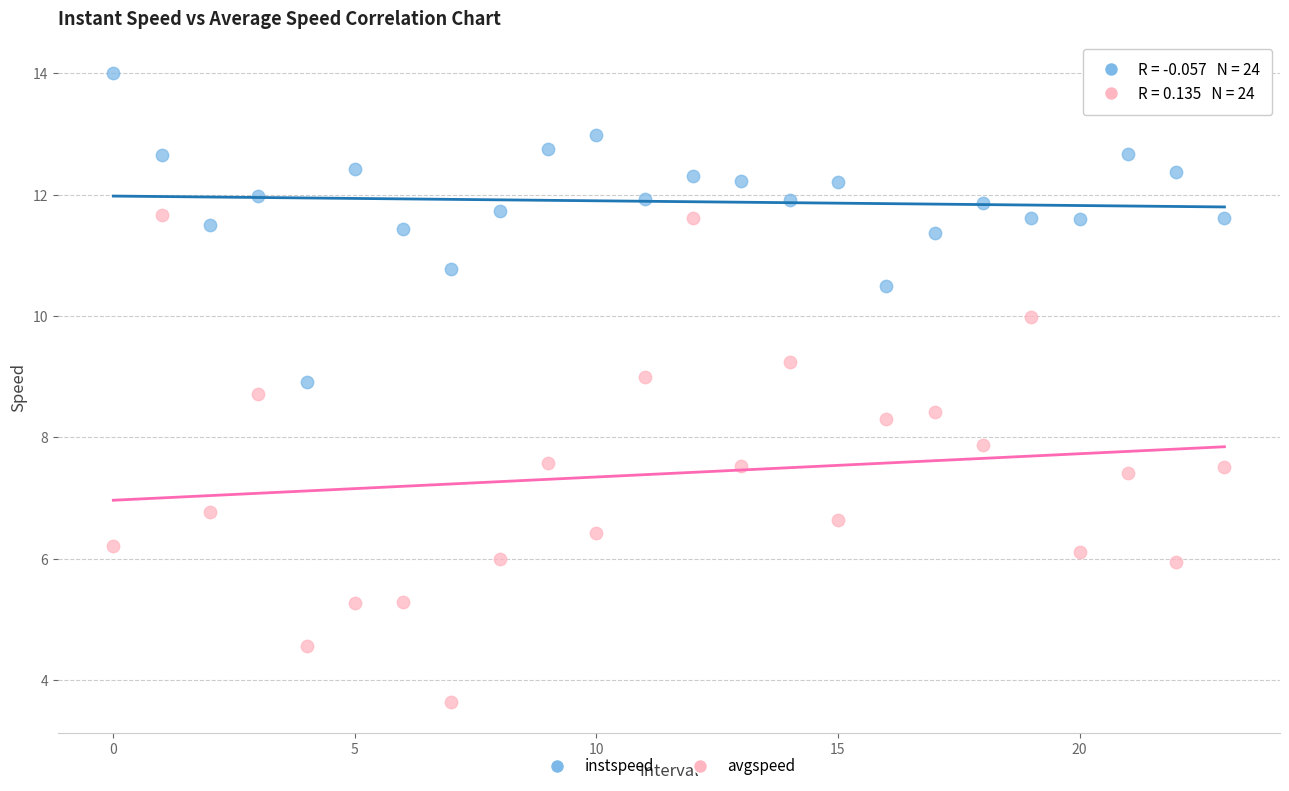

Which series reaches the maximum Y coordinate?

instspeed